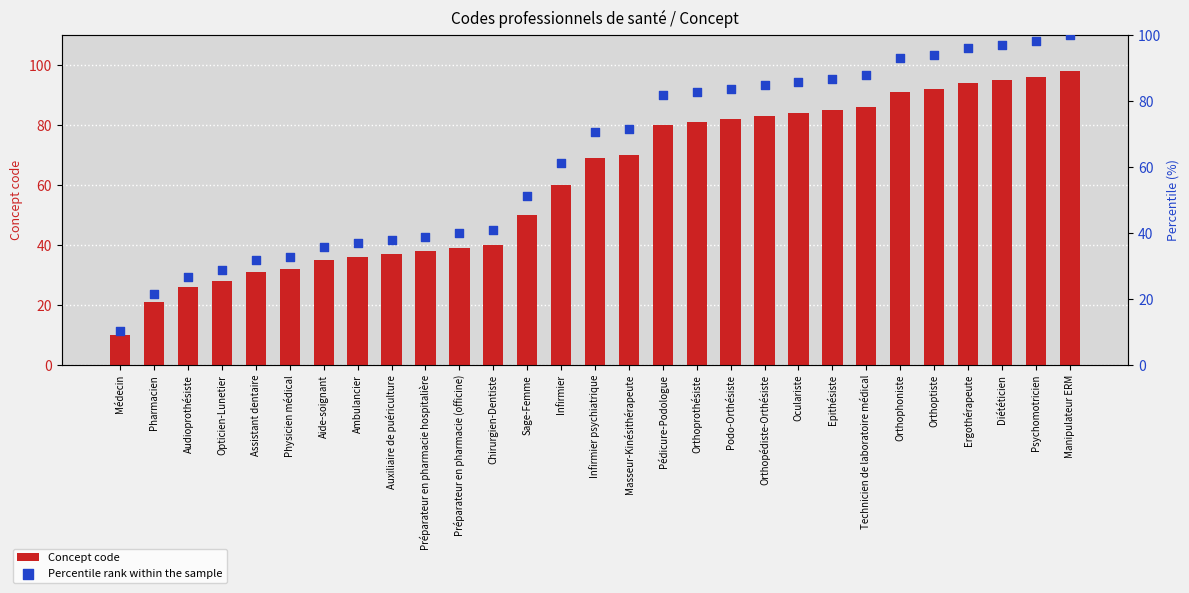

At which category is the sum across all series the highest?

Manipulateur ERM